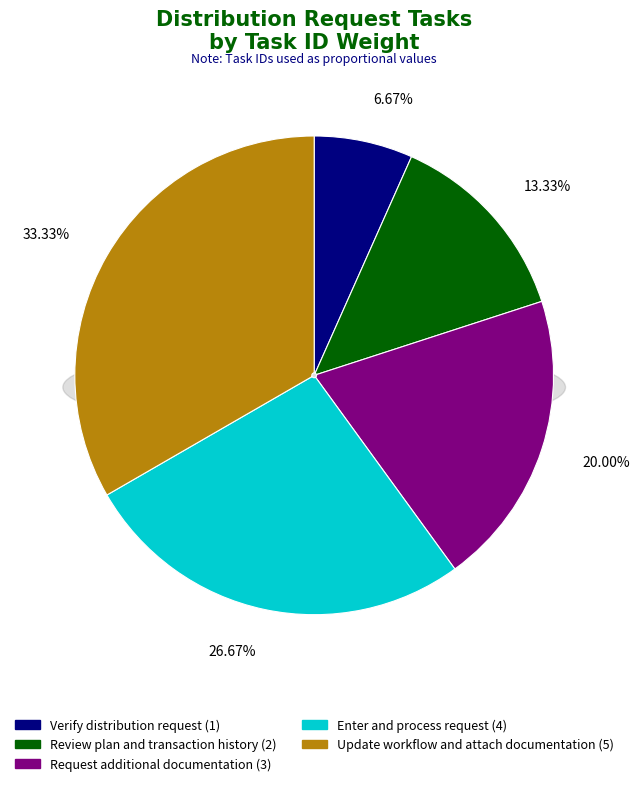

To the nearest percent, what percentage of the pie is Verify distribution request?

7%